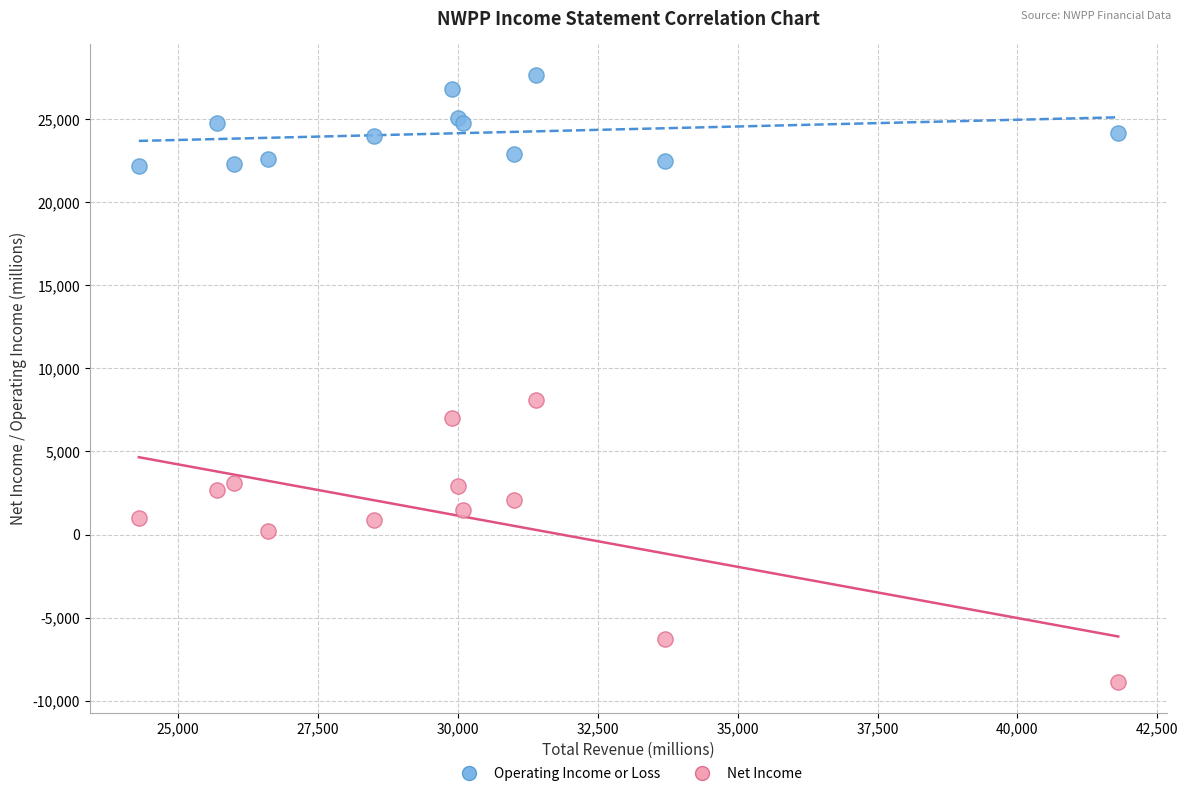

Which series reaches the minimum Y coordinate?

Net Income